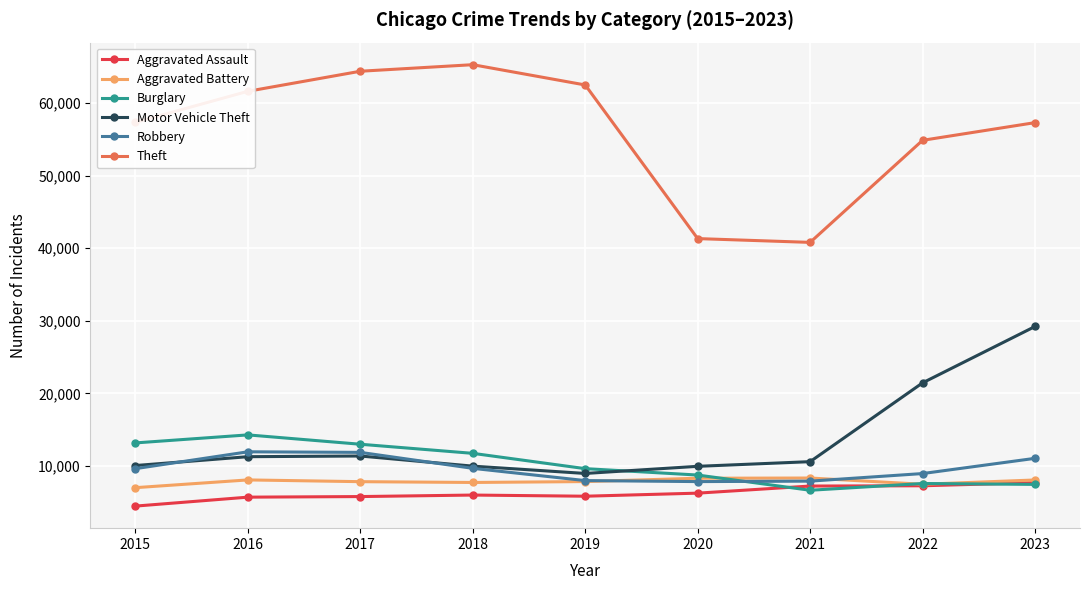

What is the value of the Theft point at the 9th from the left?

57306